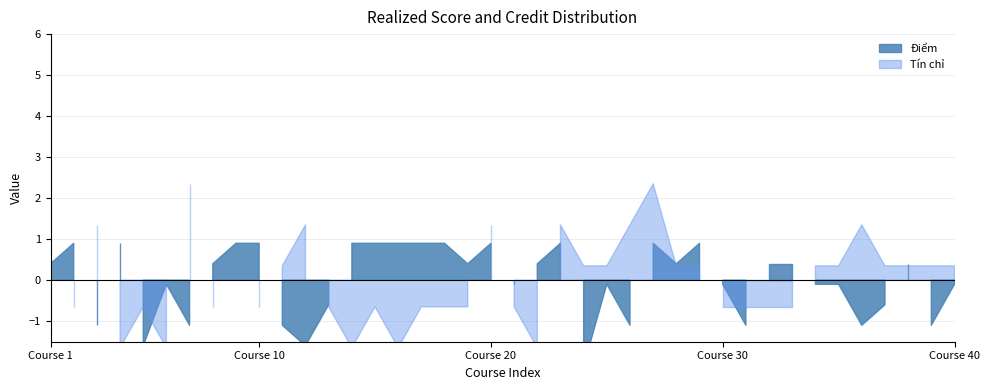

True or false: Tín chỉ and Điểm intersect in this chart.

True